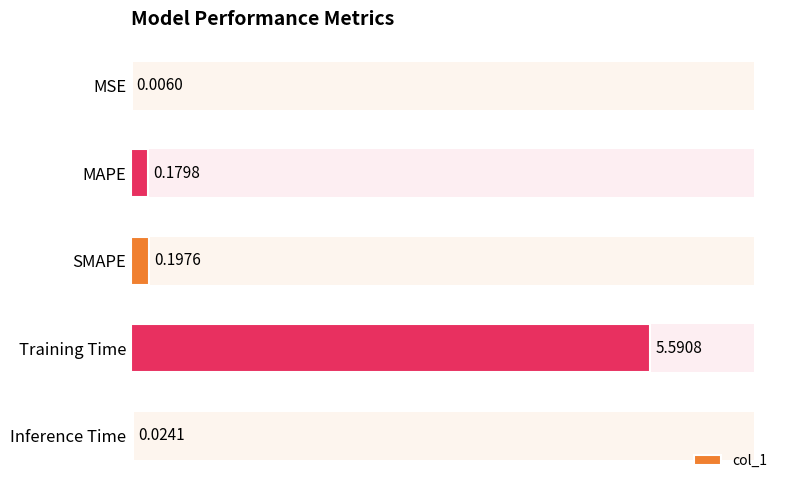

Which category has the highest value across all series?

Training Time